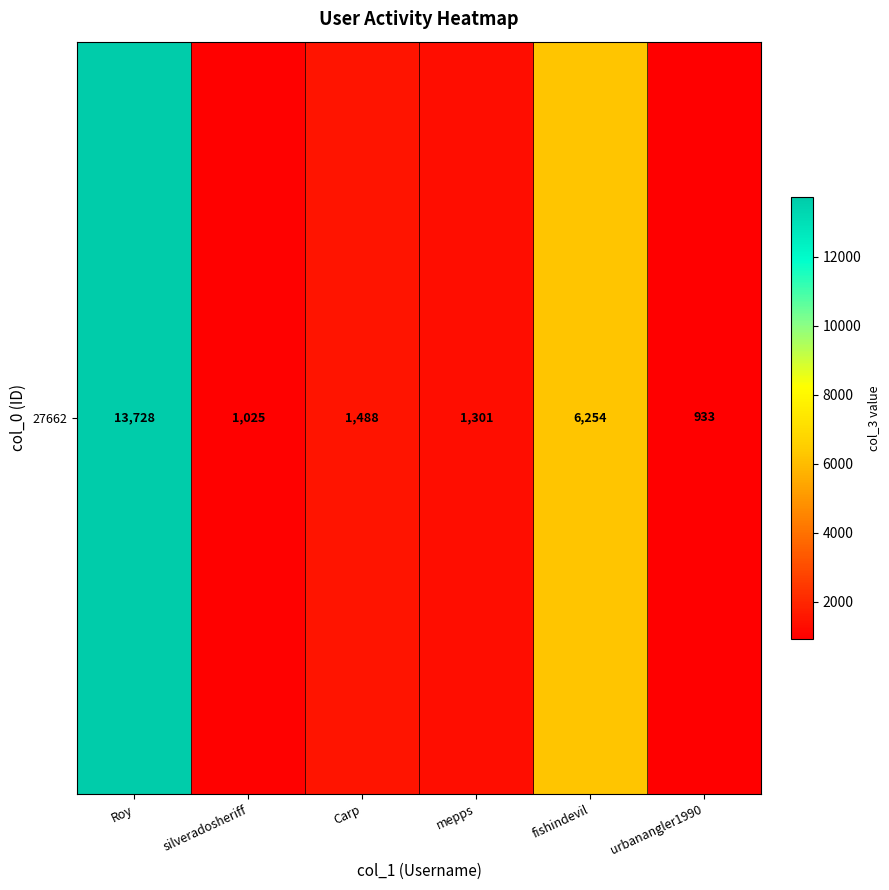

Read the value at Carp.

1488